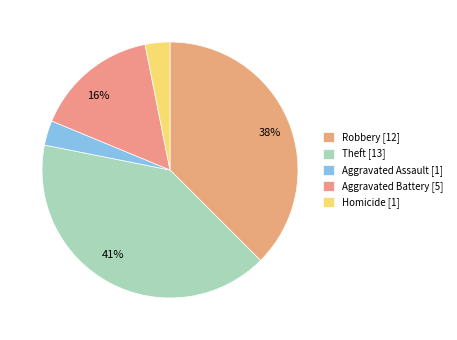

Count the number of slices in the pie.

5